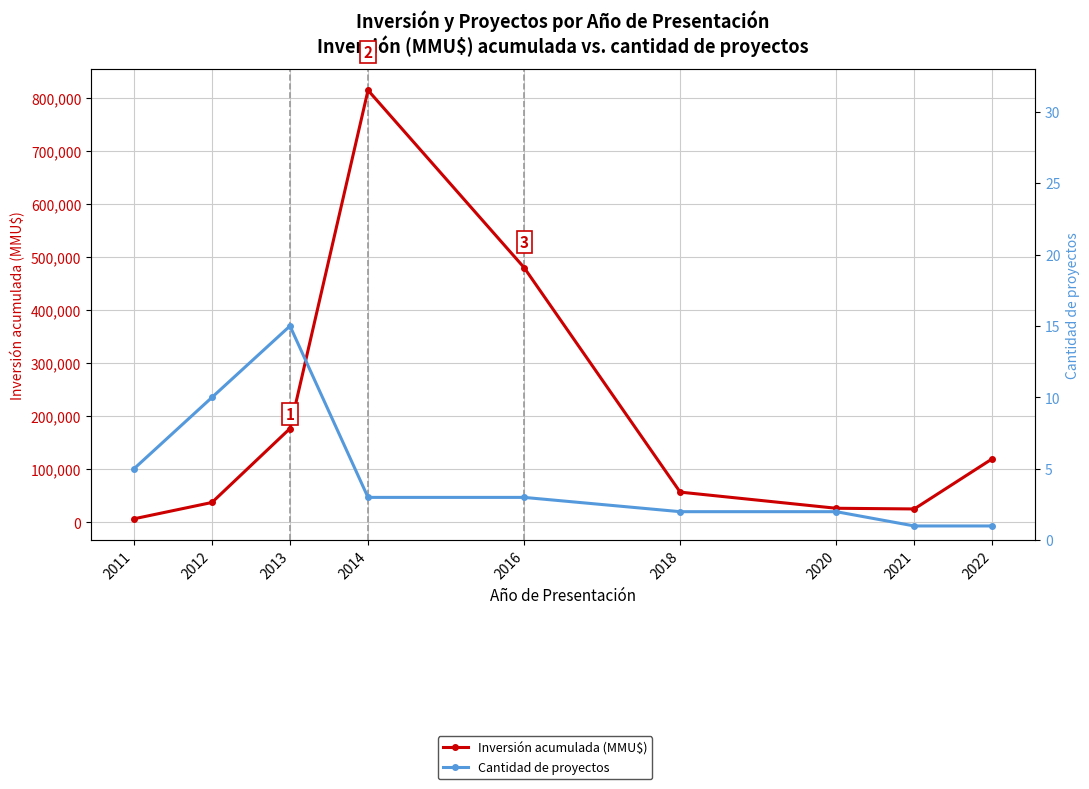

True or false: Inversión acumulada (MMU$) and Cantidad de proyectos intersect in this chart.

False